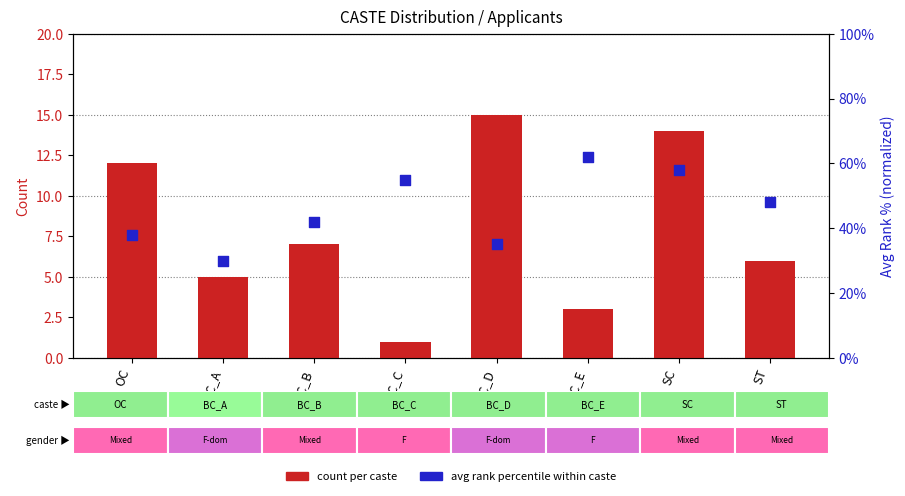

Which series contains the lowest Y value?

count per caste